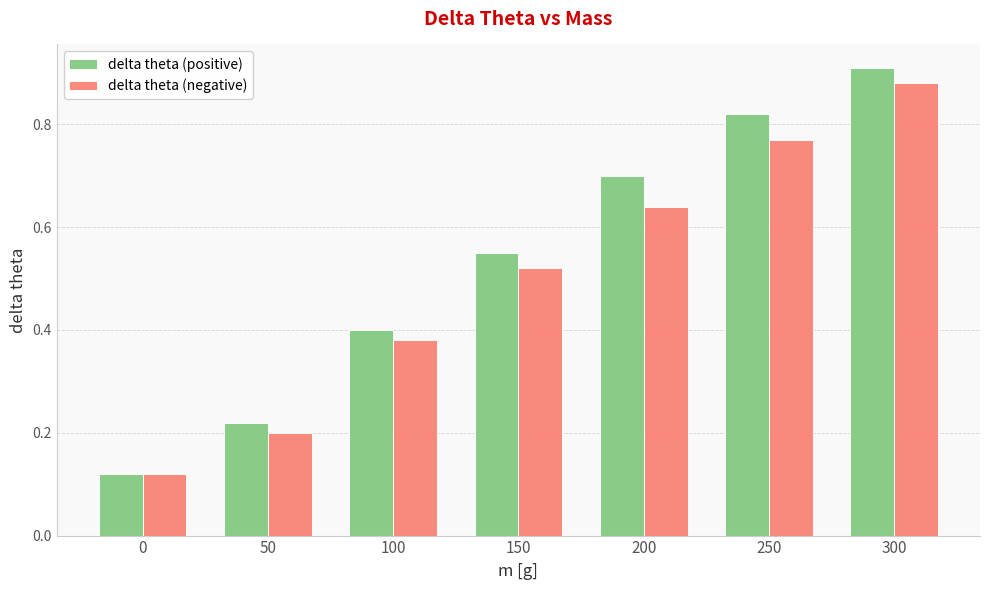

The delta theta (negative) series shows 0.3 at 50. True or false?

False